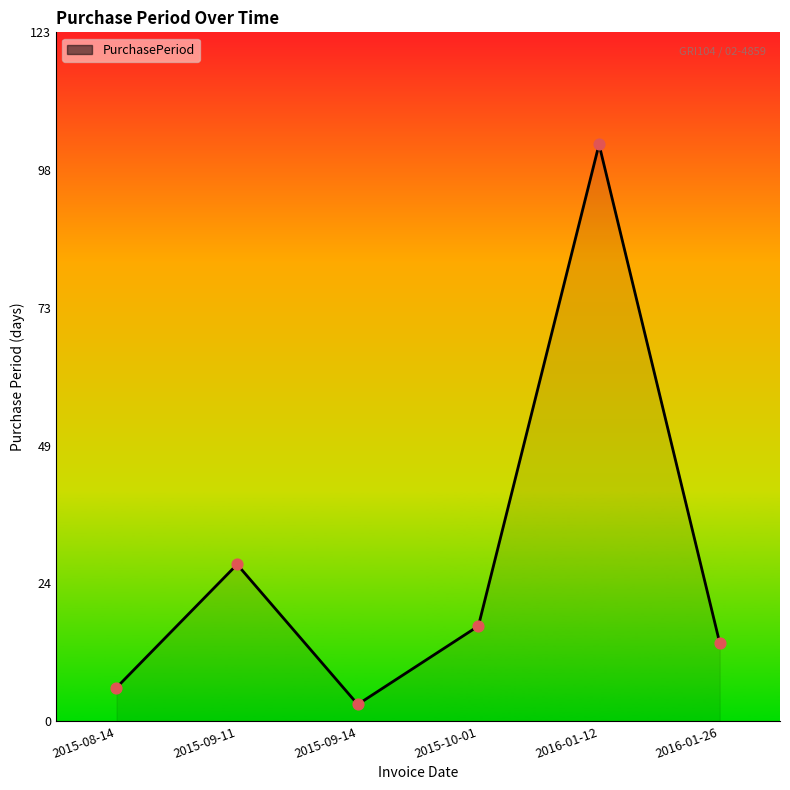

What is the ratio of the value at 2016-01-12 to the value at 2015-08-14?

17.2